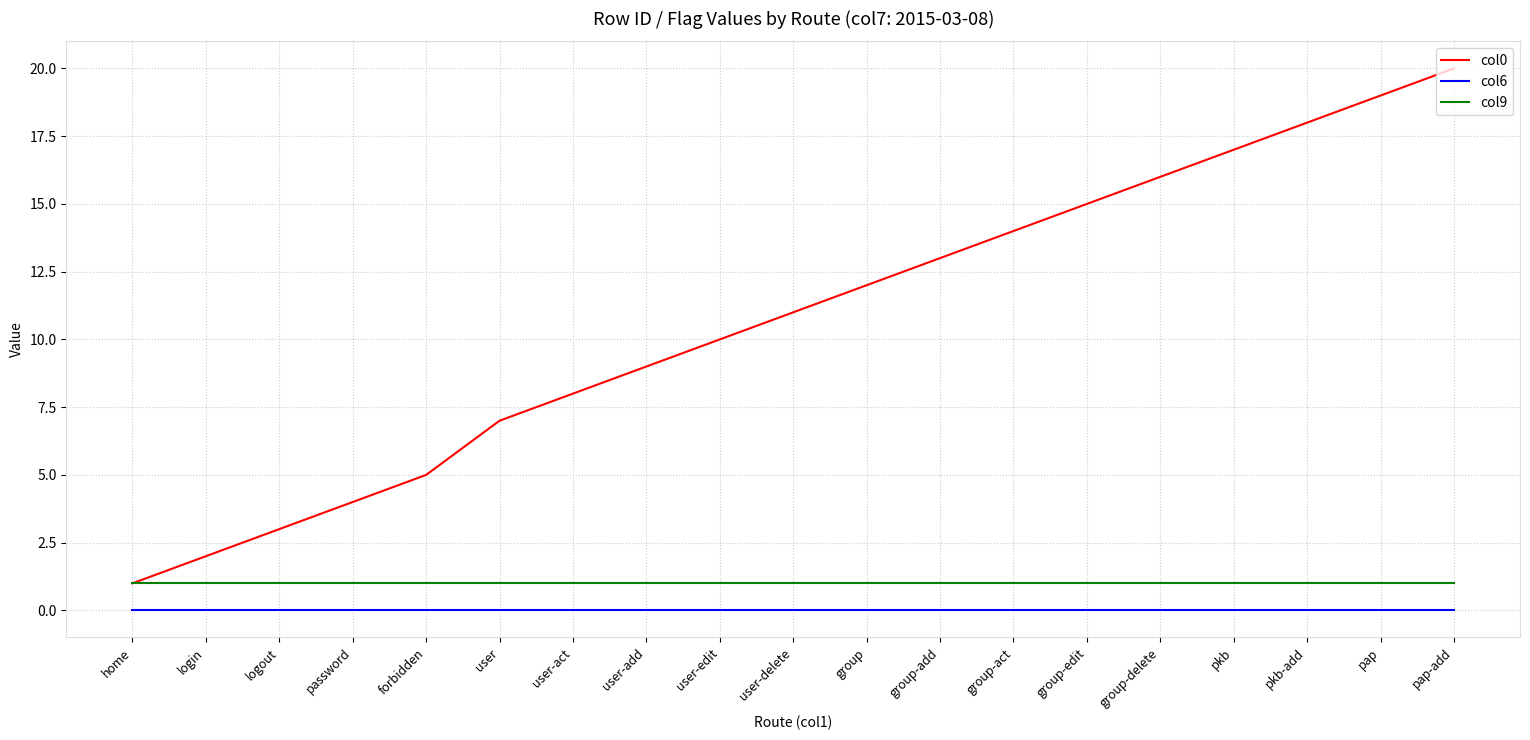

At which label does col0 reach its minimum?

home